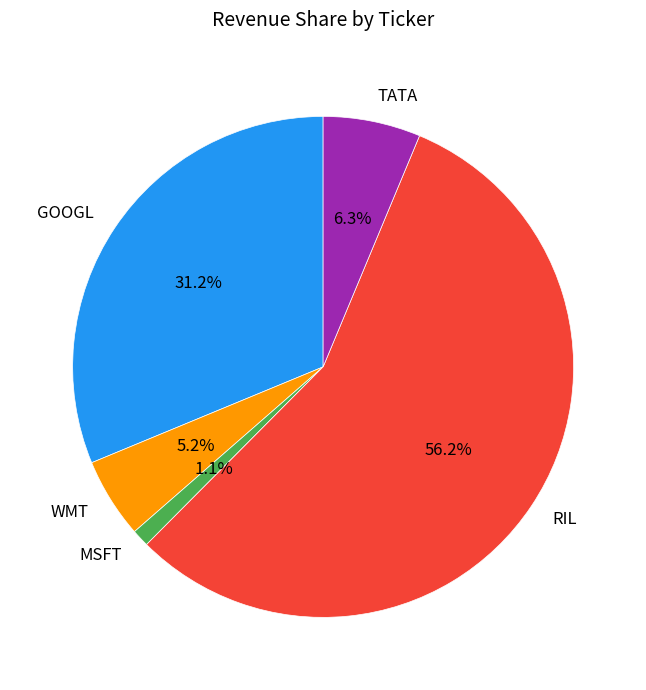

Between RIL and TATA, which is larger?

RIL